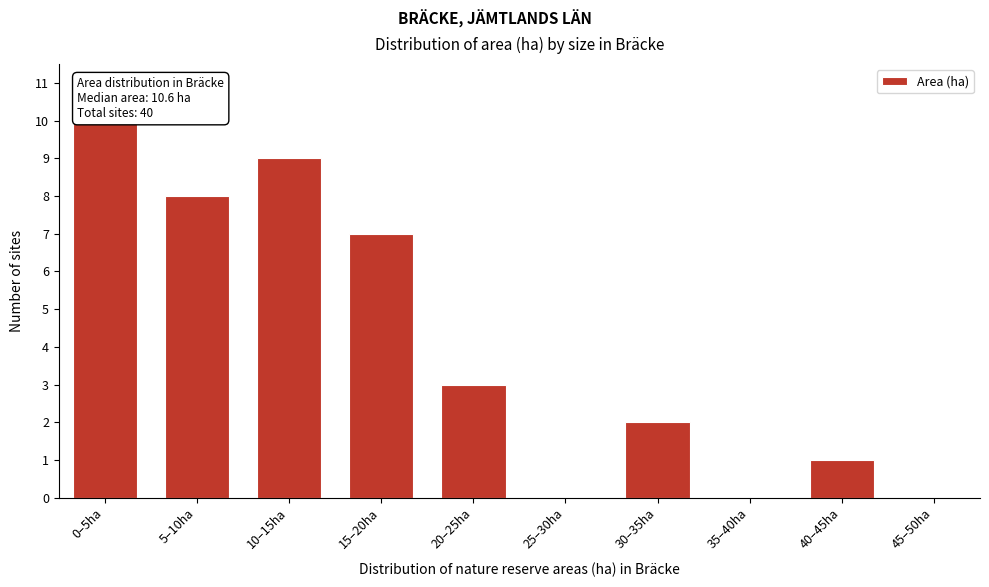

Reading left to right, list all the values displayed in this chart.

0–5ha=10	5–10ha=8	10–15ha=9	15–20ha=7	20–25ha=3	25–30ha=0	30–35ha=2	35–40ha=0	40–45ha=1	45–50ha=0